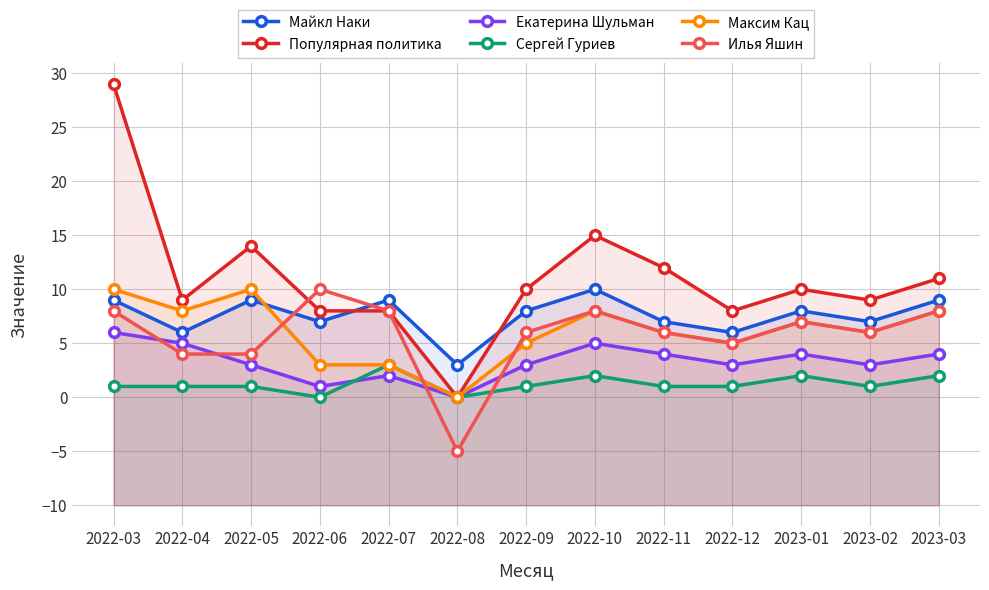

Which label corresponds to the largest value in the chart?

2022-03